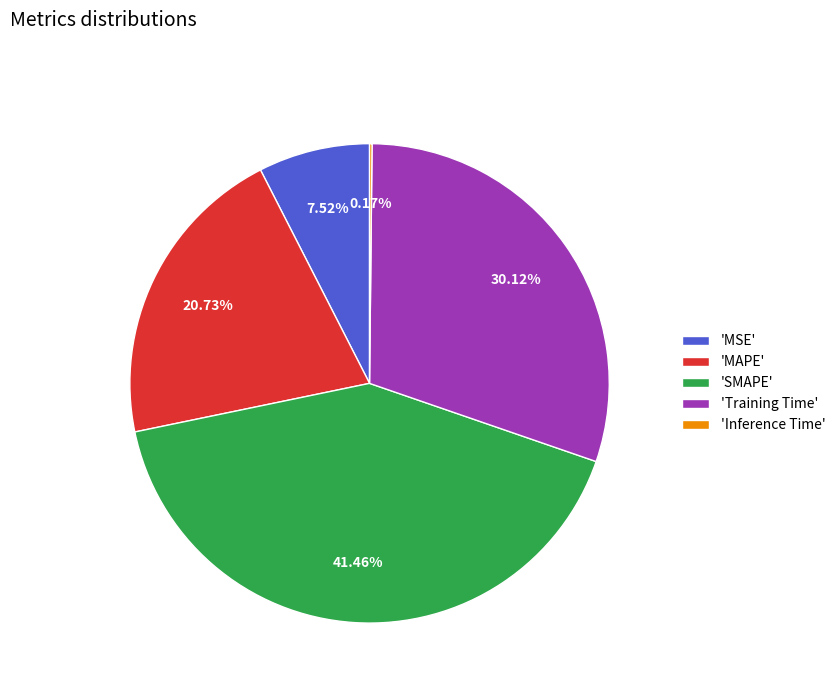

Approximately how many times larger is the value at 'MAPE' compared to 'Training Time'?

0.7